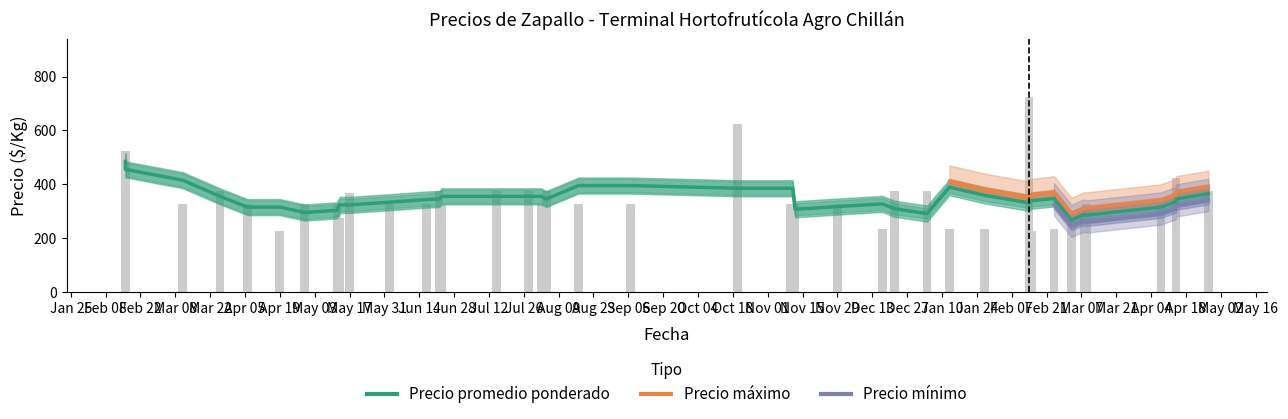

Count the number of data series in this chart.

3